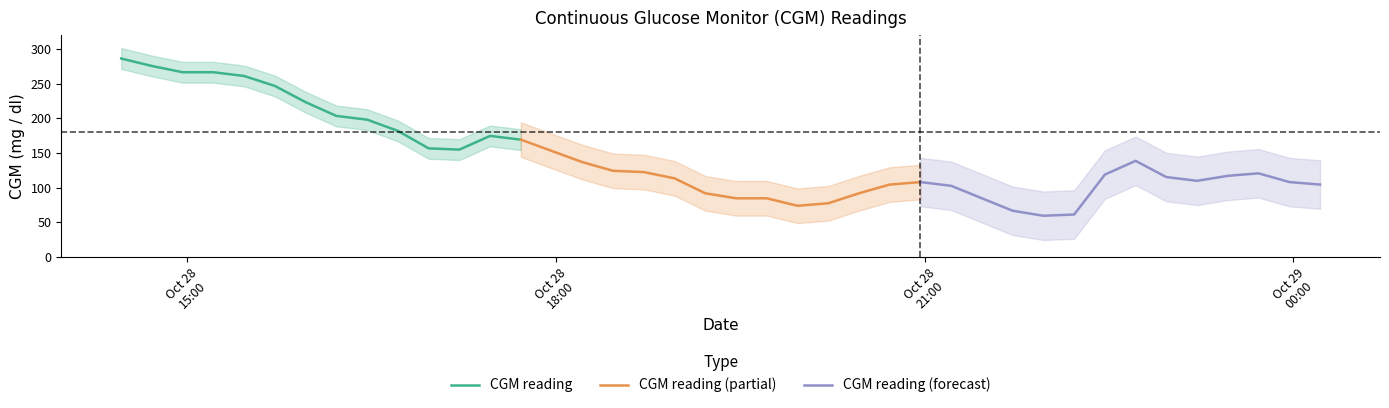

What are all the series names shown in the legend?

CGM reading, CGM reading (partial), CGM reading (forecast)